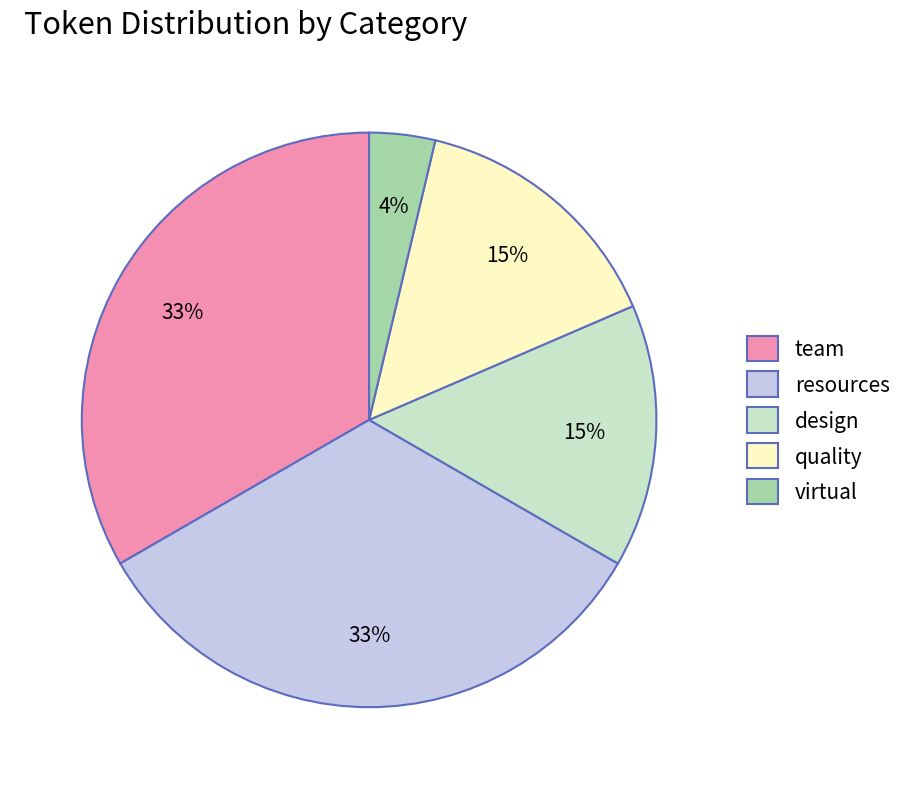

Which has a higher value, team or design?

team